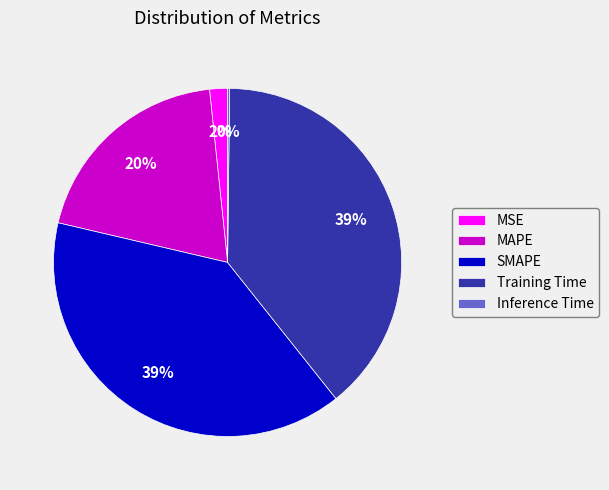

Combined, do SMAPE and MSE account for over 50%?

No